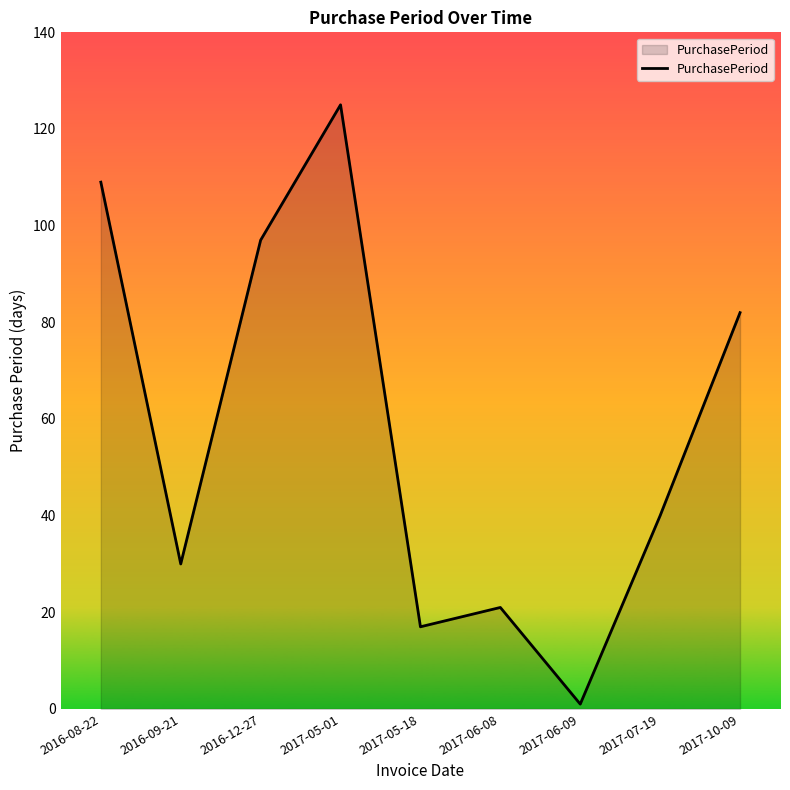

What is the difference between the maximum and minimum values?

124